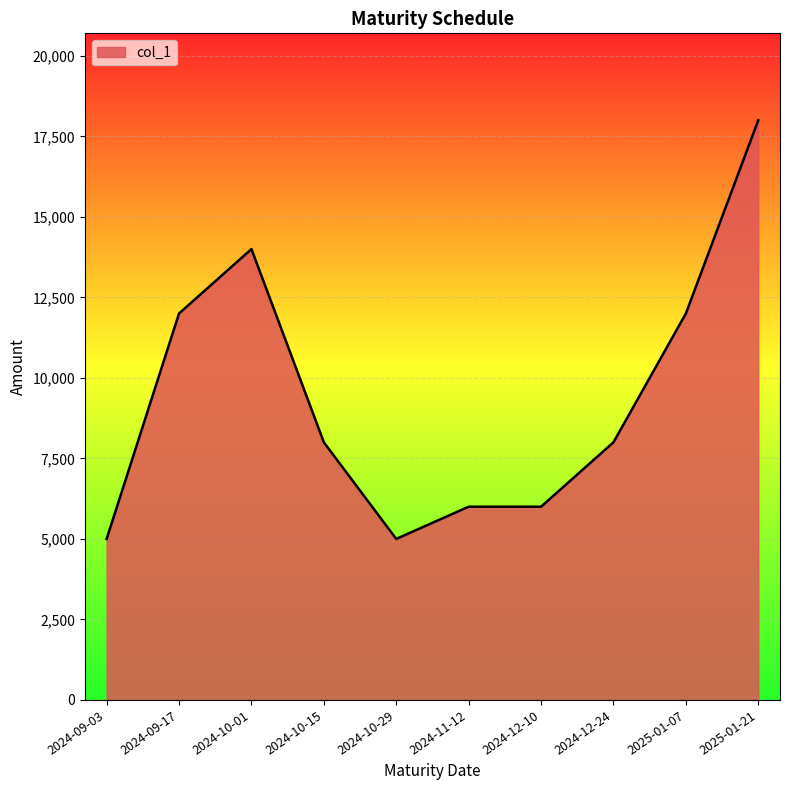

What is the minimum value shown in the chart?

5000